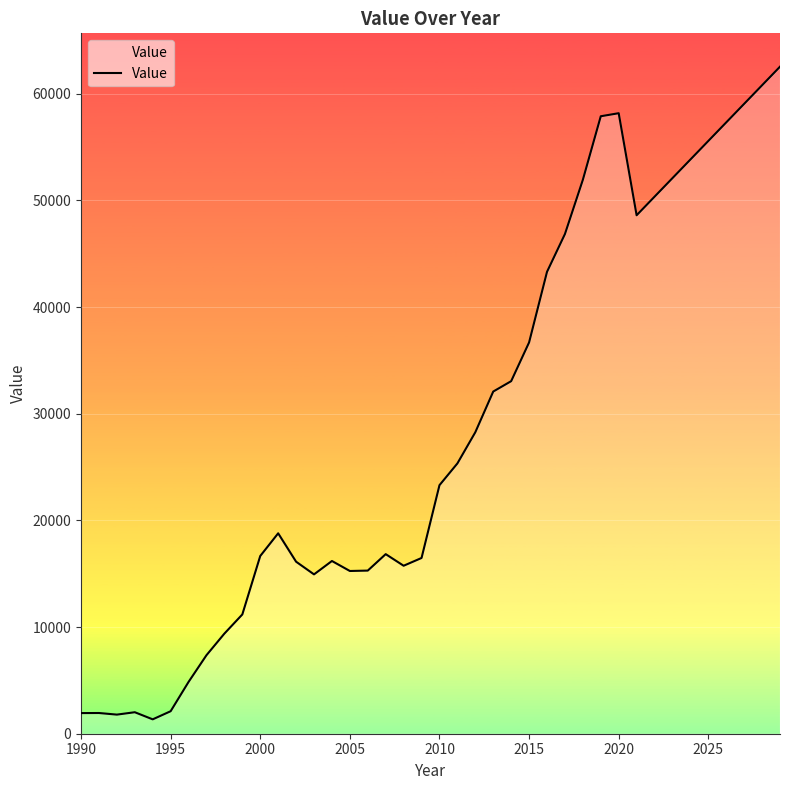

What is the minimum value shown in the chart?

1348.0